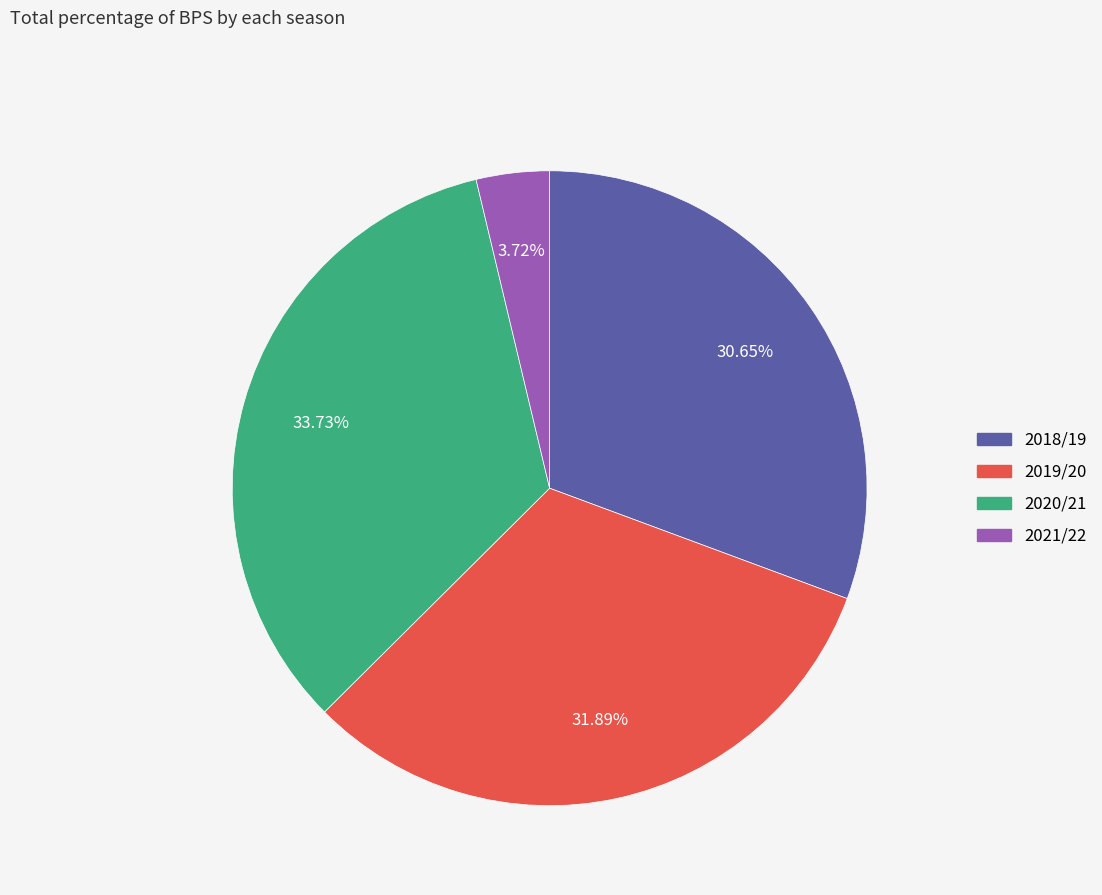

Between 2019/20 and 2020/21, which is larger?

2020/21